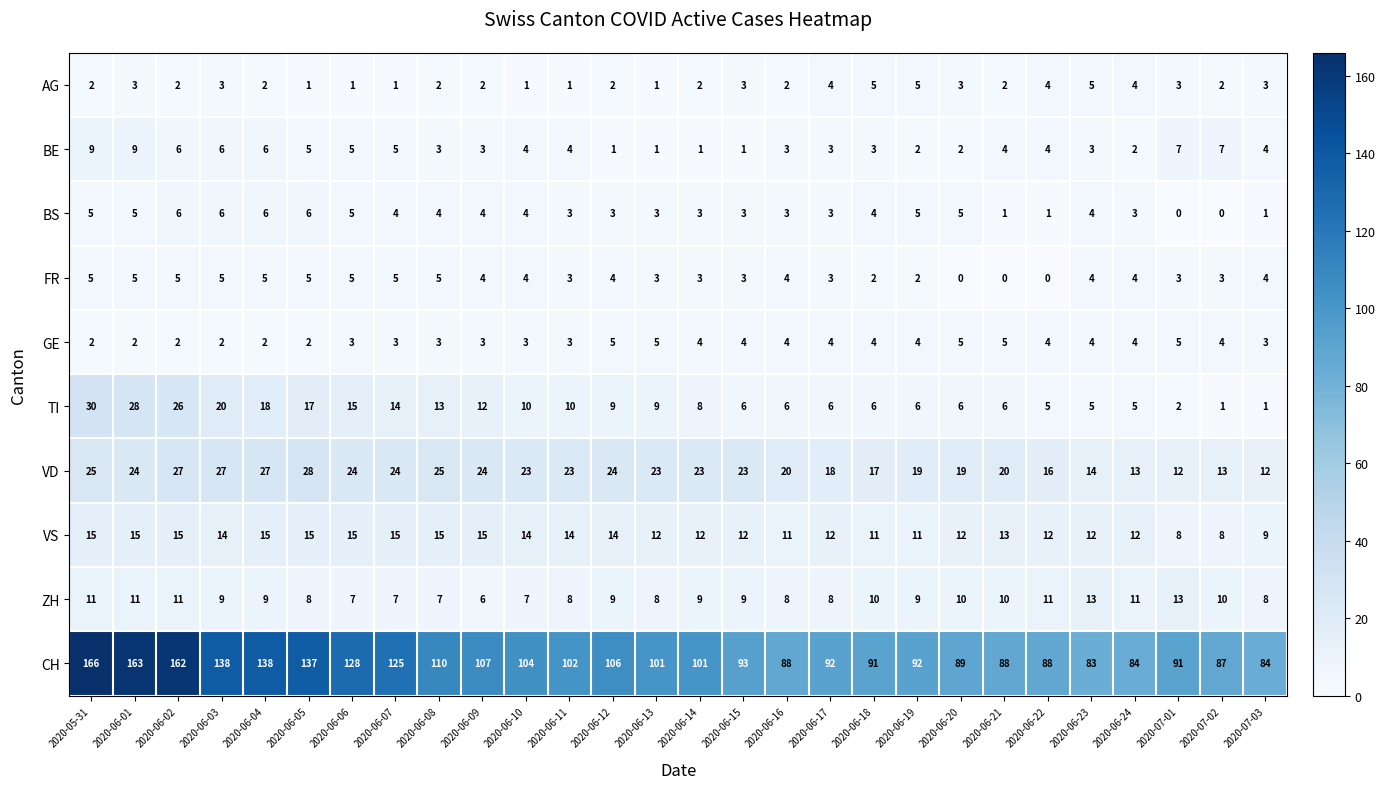

True or false: BS has a value of 1 at 2020-06-22.

True